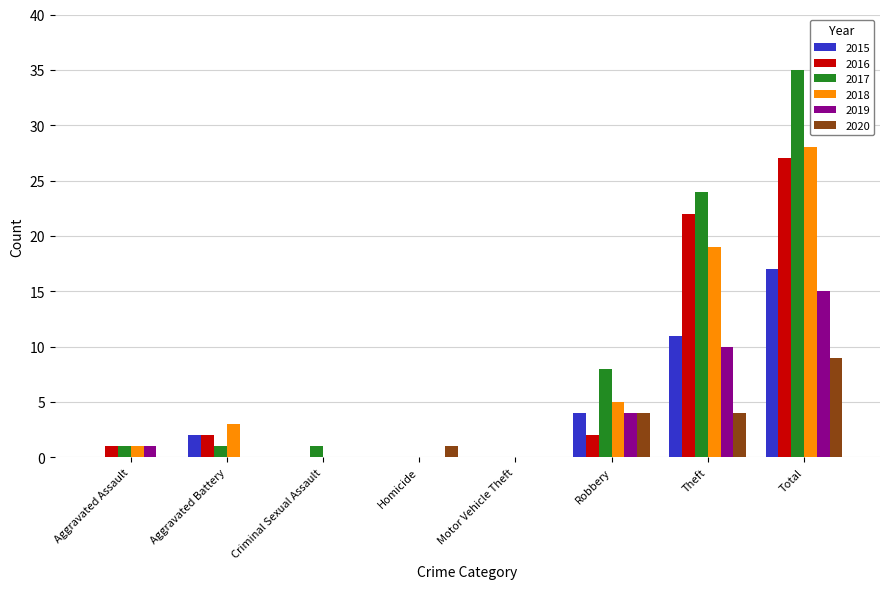

Which label corresponds to the largest value in the chart?

Total